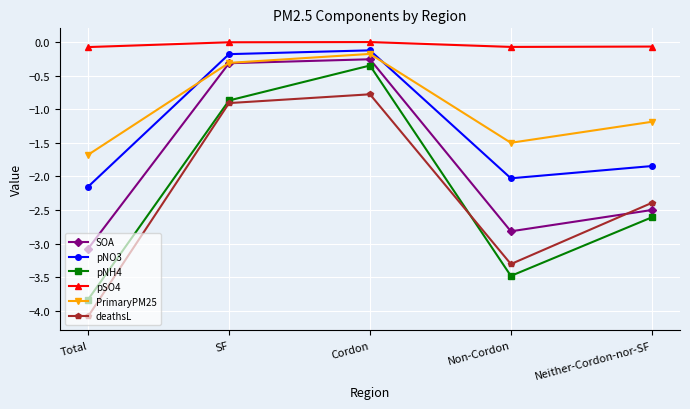

Where is pNH4 nearest to the value -2?

Neither-Cordon-nor-SF